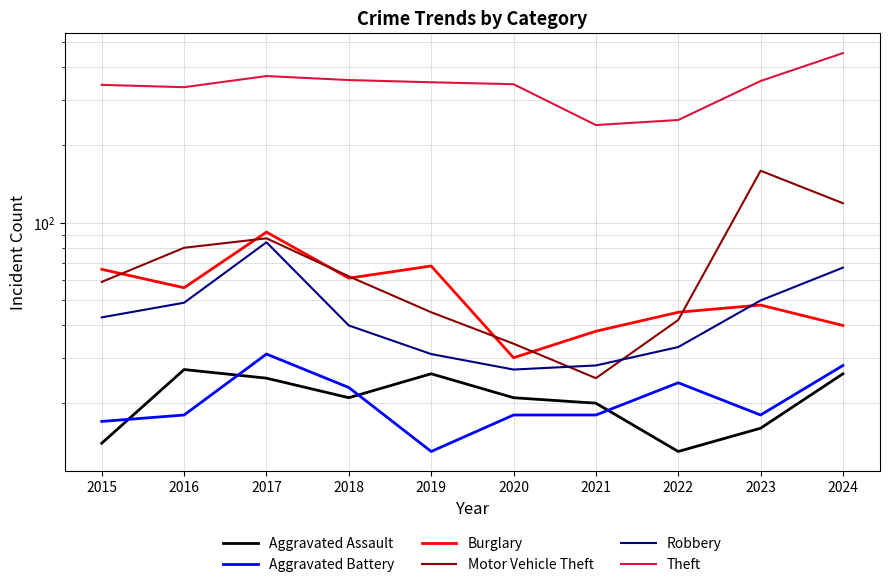

True or false: Robbery and Aggravated Battery cross at least once.

False